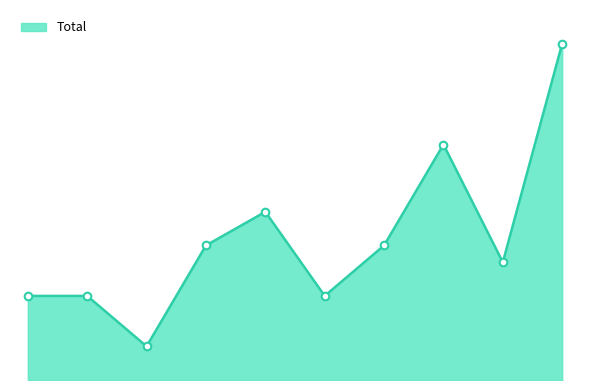

Approximately how many times larger is the value at 2022 compared to 2020?

2.8